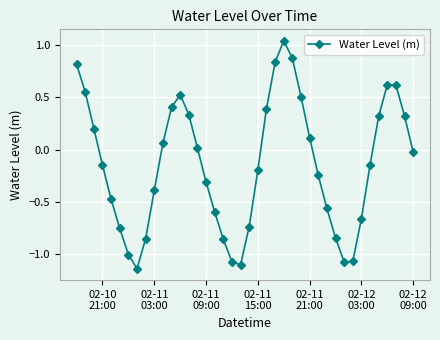

What is the difference between the second highest and minimum values?

2.0